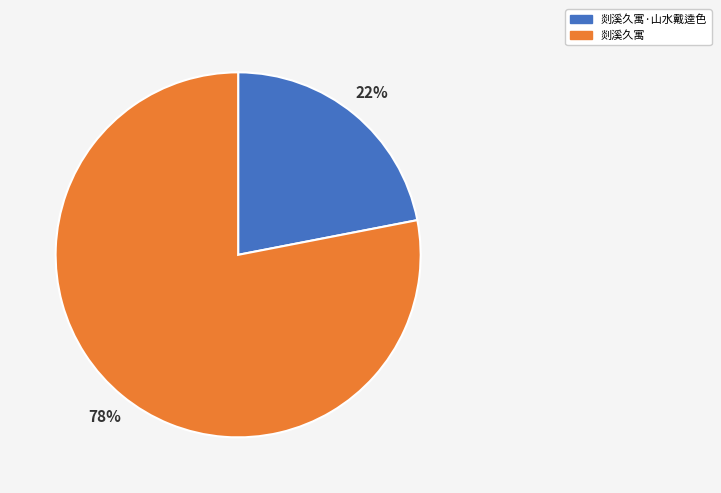

Is it true that 剡溪久寓·山水戴逵色 is 22% of the pie?

True